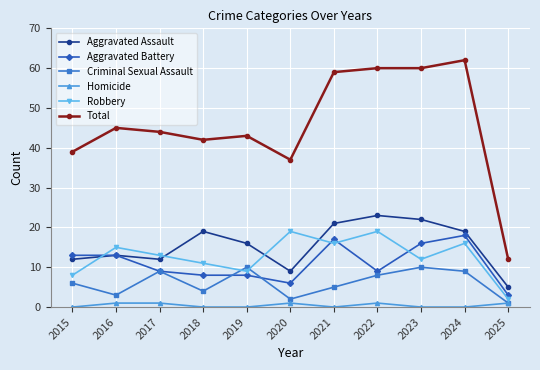

Which series changed the most between 2024 and 2025?

Total